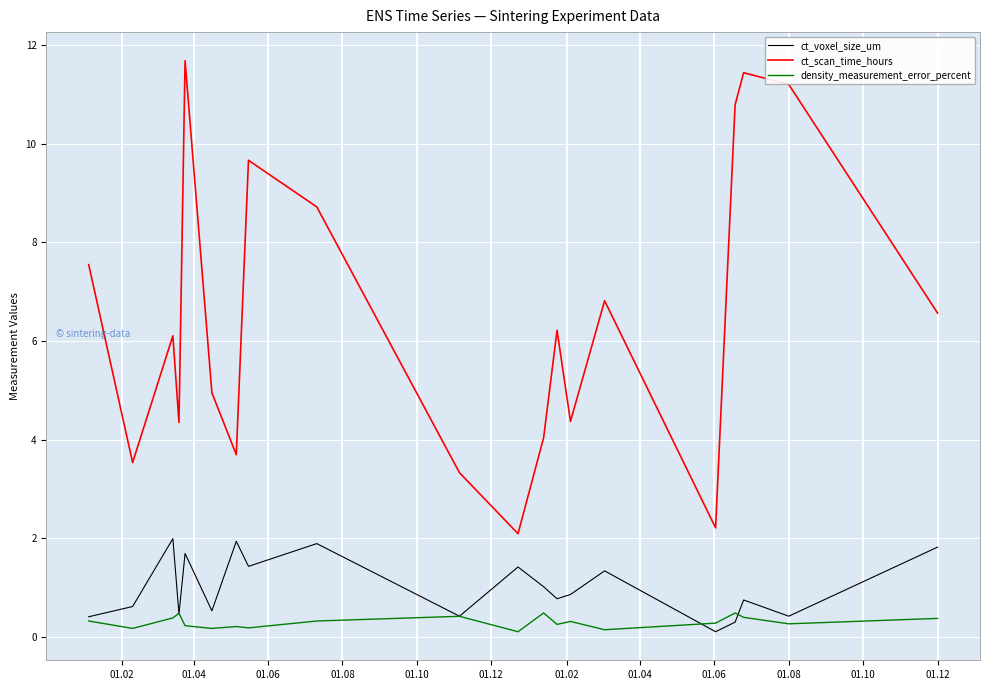

Which series has the widest spread of values?

ct_scan_time_hours